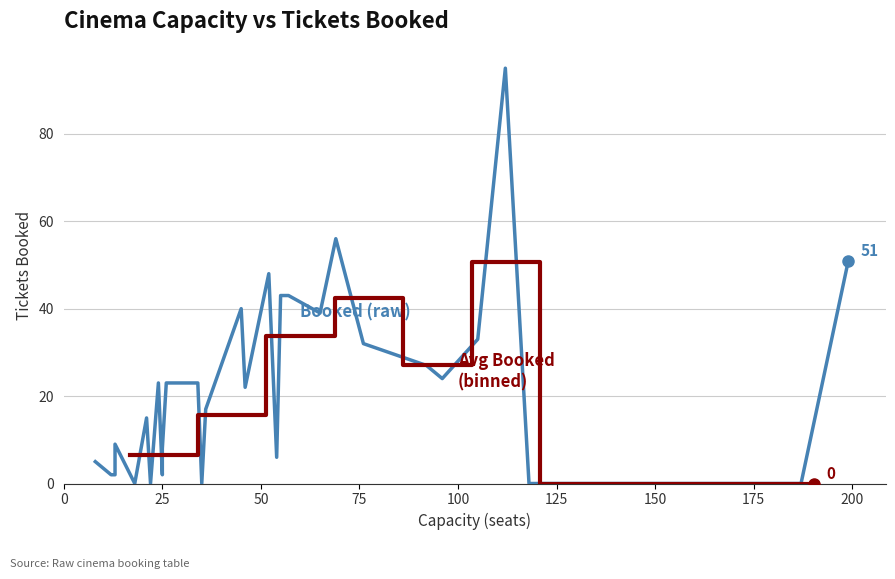

Where is Avg Booked by Capacity Bin nearest to the value 28?

5